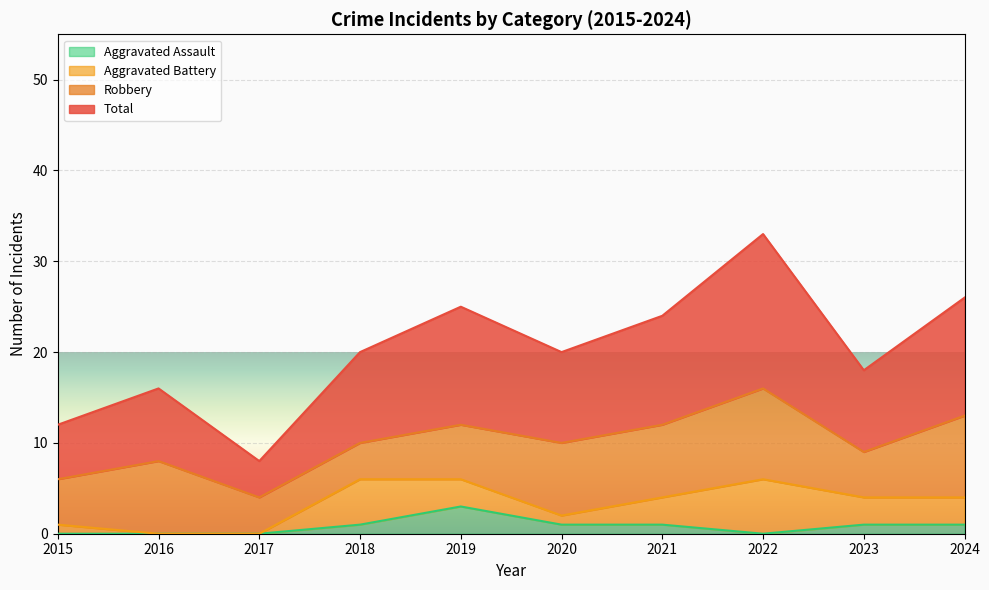

Which has a higher value, 2020 or 2016?

2020